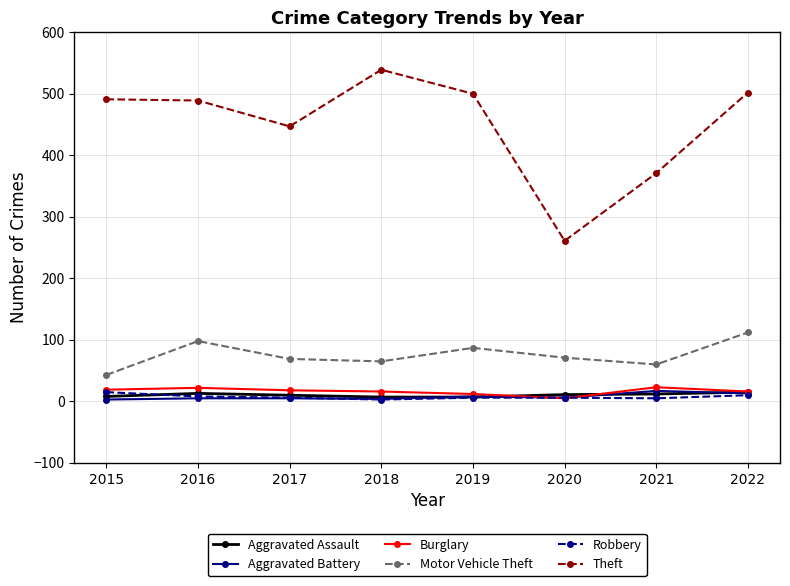

How many values in the Motor Vehicle Theft series are below 71?

4